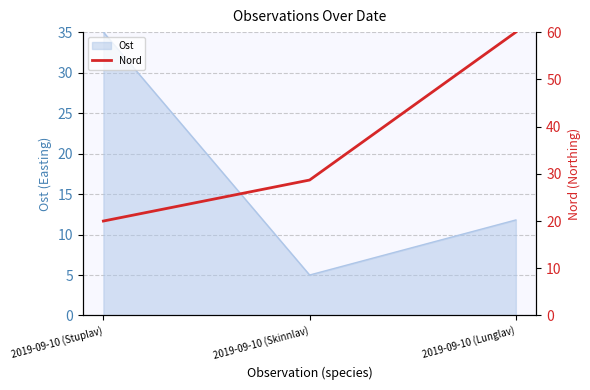

Which has a higher value, 2019-09-10 (Lunglav) or 2019-09-10 (Skinnlav)?

2019-09-10 (Lunglav)